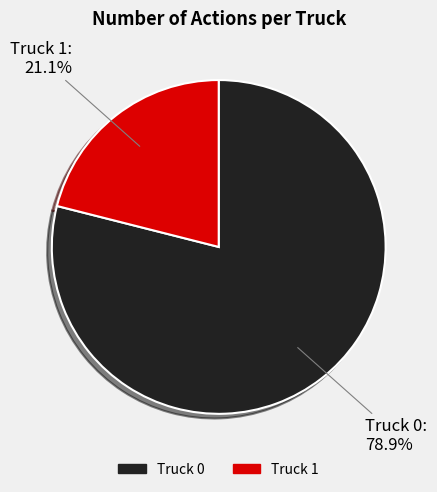

Which slice is the largest?

Truck 0